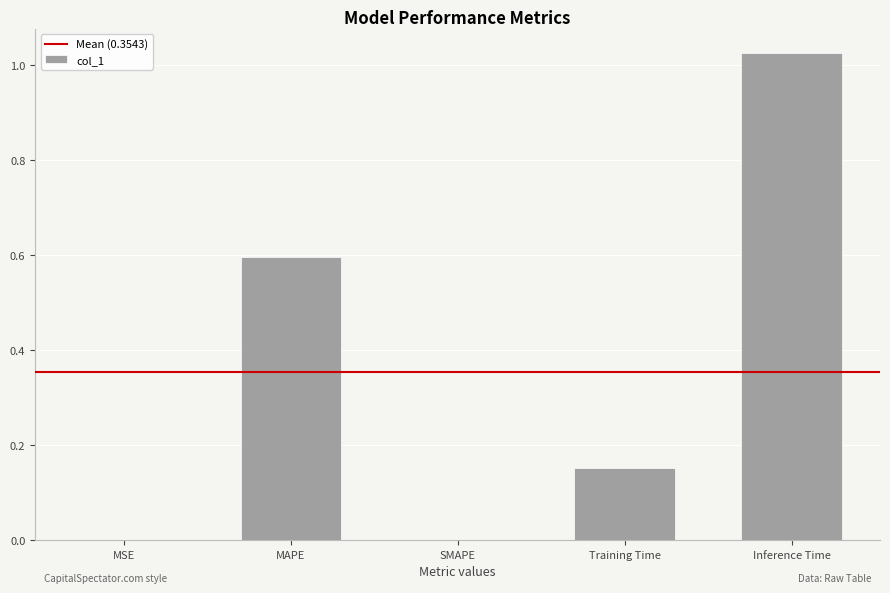

What is the sum of all values?

1.8